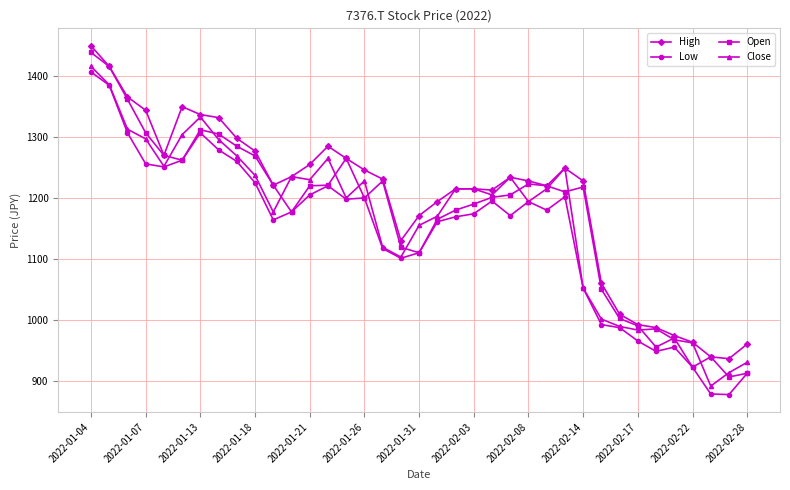

How many categories are shown in the chart?

37